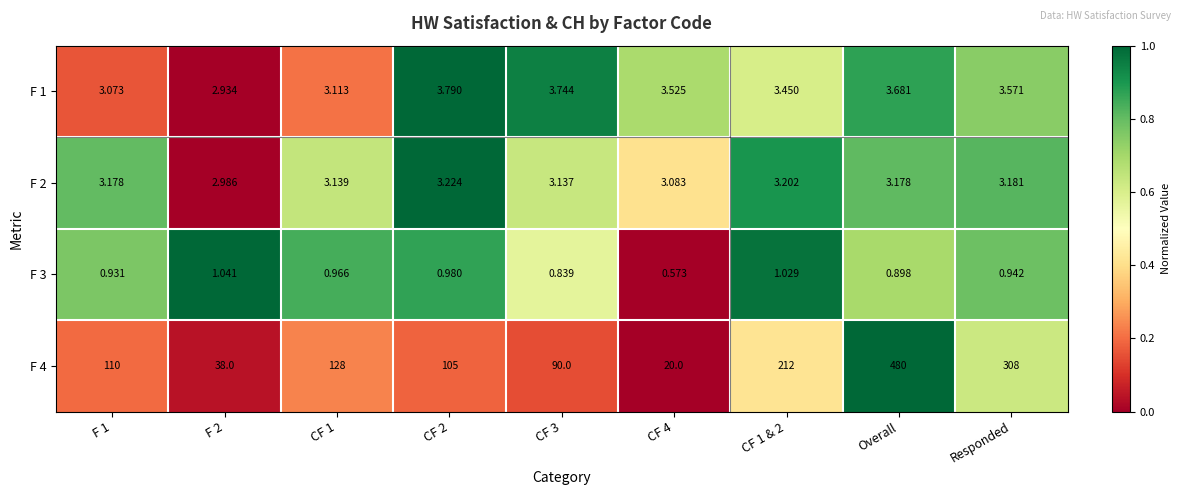

At which category does the chart reach its minimum across all series?

CF 4